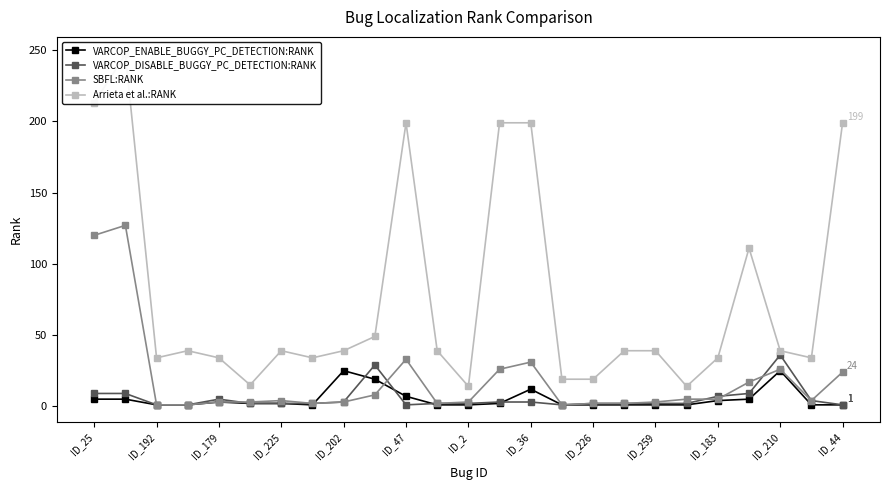

True or false: VARCOP_ENABLE_BUGGY_PC_DETECTION:RANK has a value of 25 at ID_202.

True